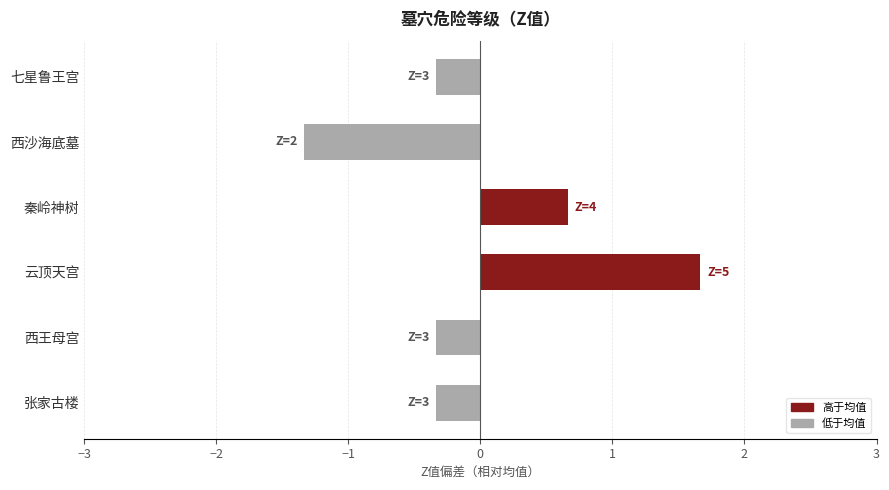

How many series are shown in this chart?

1